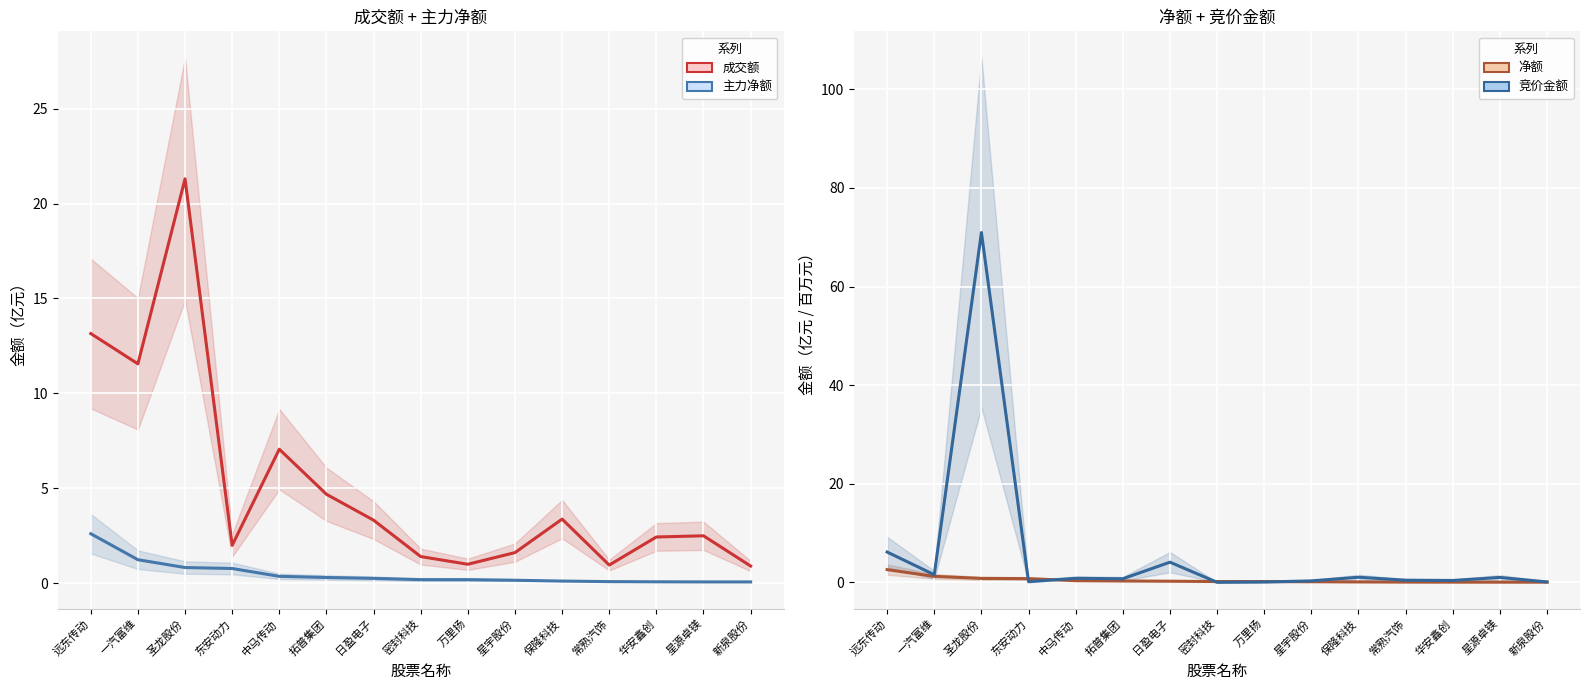

What are all the series names shown in the legend?

成交额 (亿元), 主力净额 (亿元), 净额 (亿元), 竞价金额 (百万元)